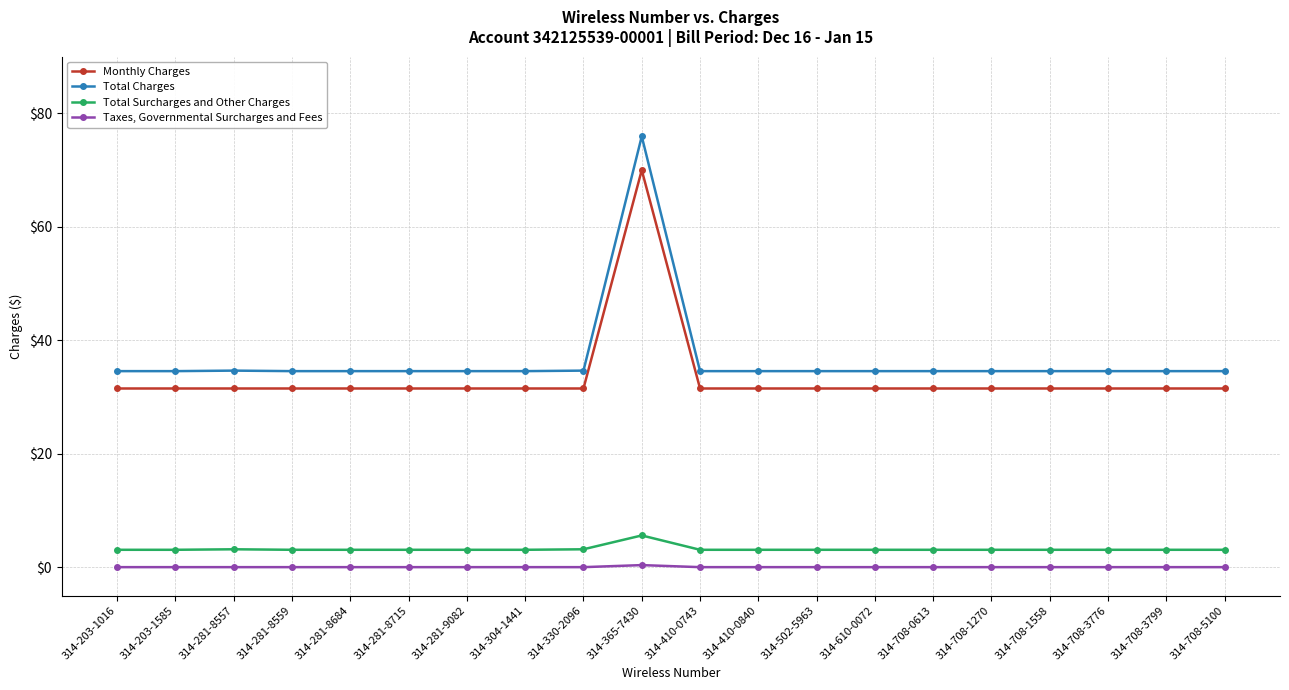

What are all the series names shown in the legend?

Monthly Charges, Total Charges, Total Surcharges and Other Charges, Taxes, Governmental Surcharges and Fees